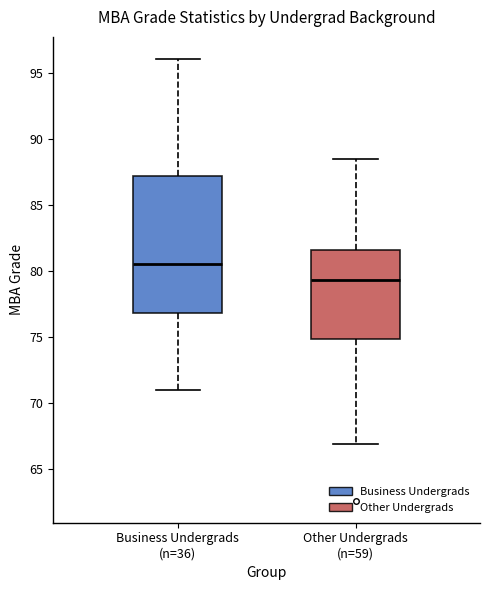

Reading left to right, read every box against the y-axis: the position of its median line, the range the box covers, and the ends of its whiskers. The values are not printed on the chart, so give them approximately, as read against the axis.

Business Undergrads (n=36): median 80.5, box 77.0 to 87.5, whiskers 71.0 to 96.0
Other Undergrads (n=59): median 79.5, box 75.0 to 81.5, whiskers 67.0 to 88.5